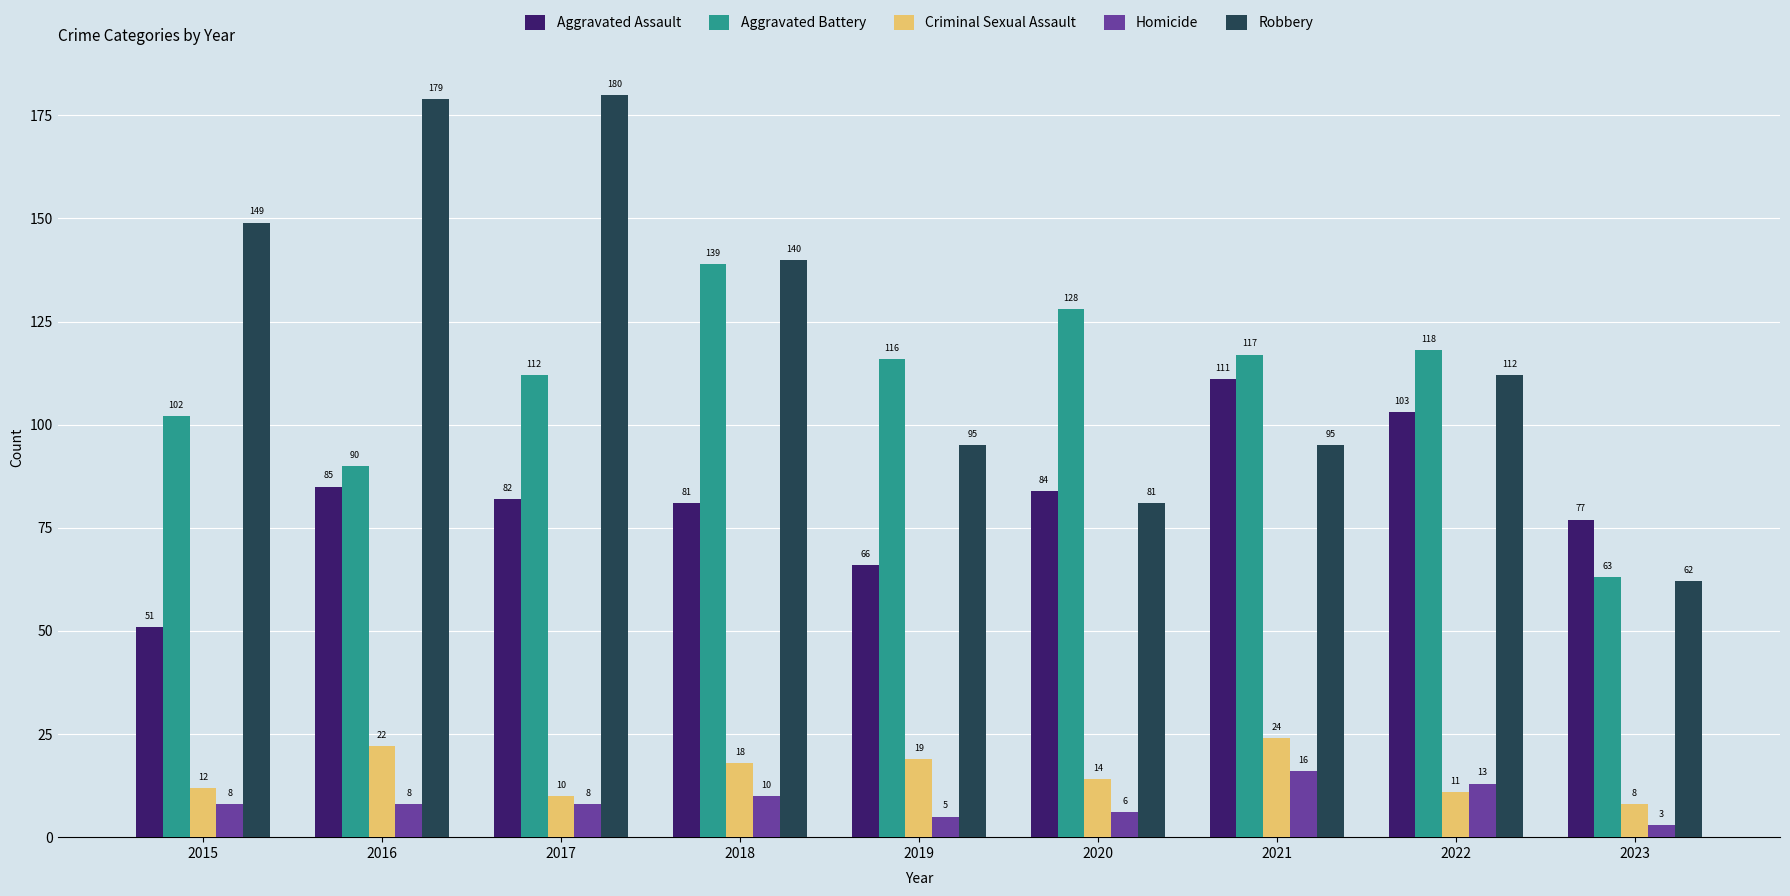

What is the approximate value of Criminal Sexual Assault at 2023, to the nearest 5?

10